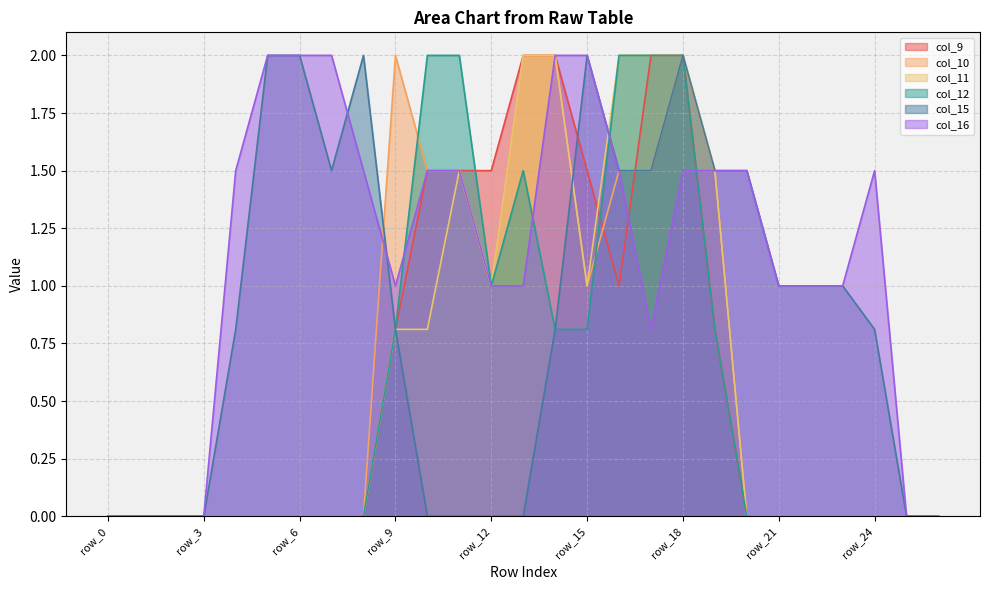

What is the difference between the col_10 values at row_4 and row_13?

2.0